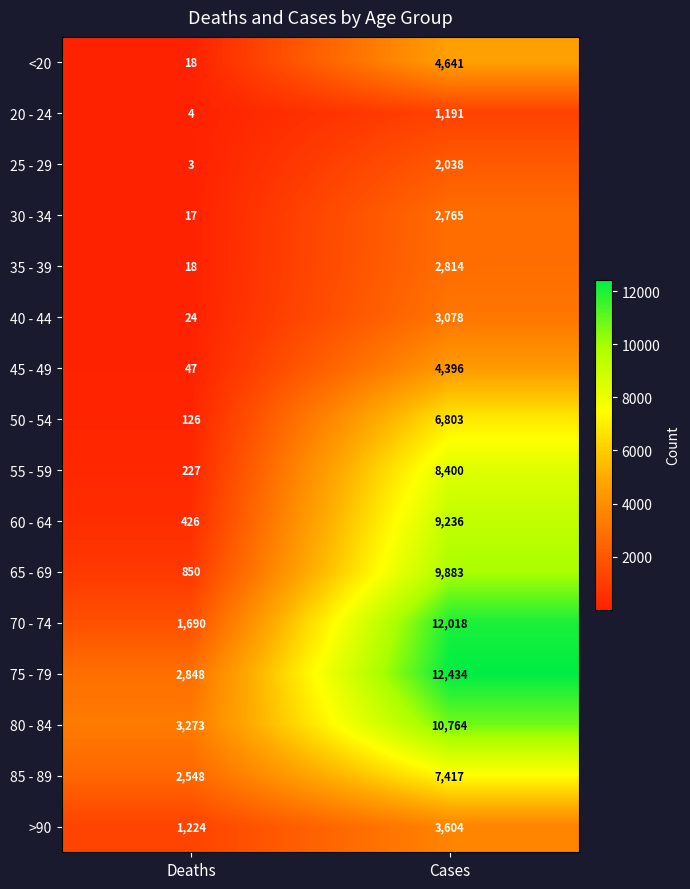

What is the difference between the 20 - 24 values at Deaths and Cases?

1187